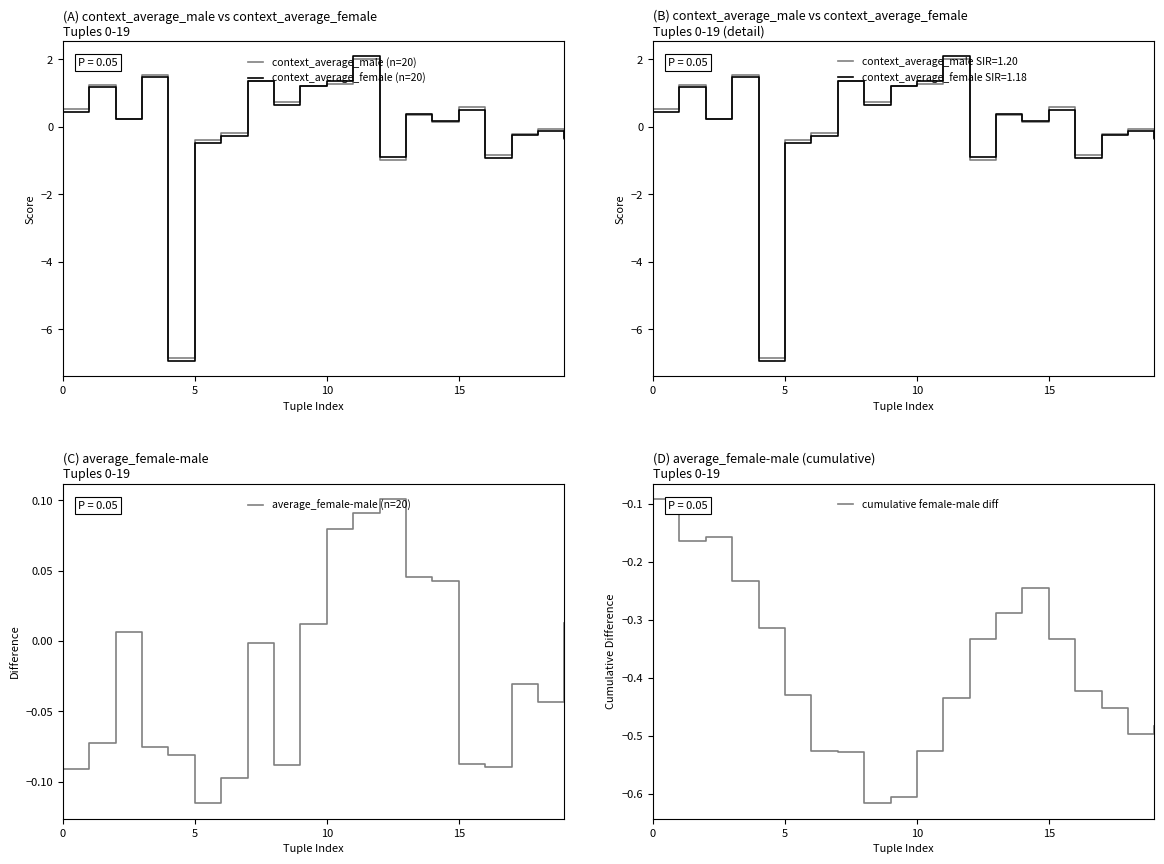

Is it true that context_average_male (n=20) equals 1.0 at 15?

False